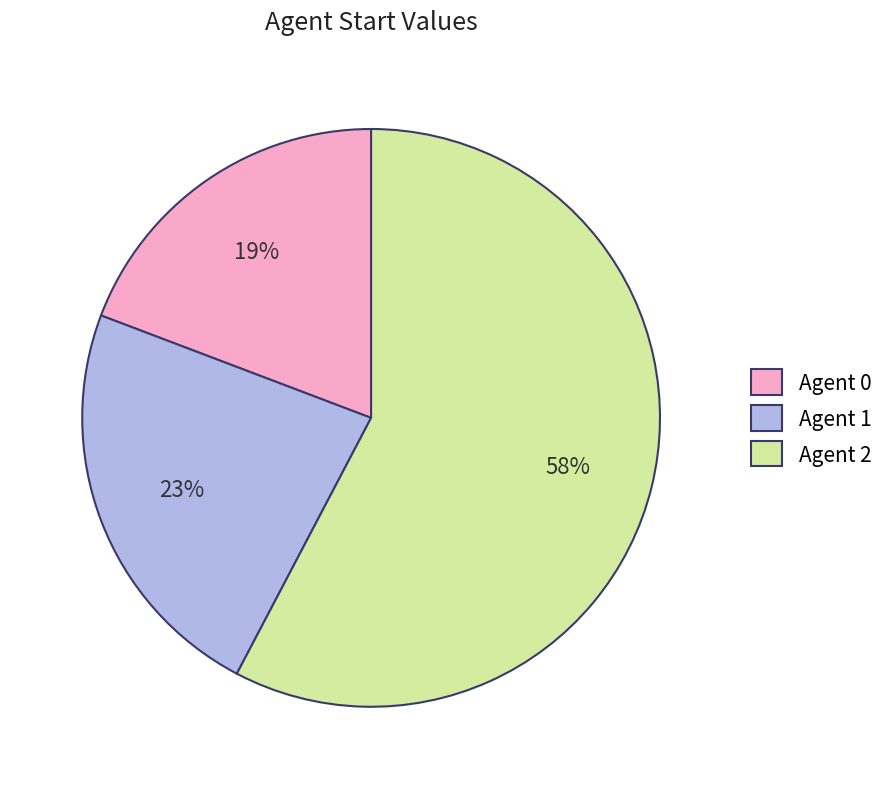

Is the sum of Agent 2 and Agent 0 greater than half?

Yes